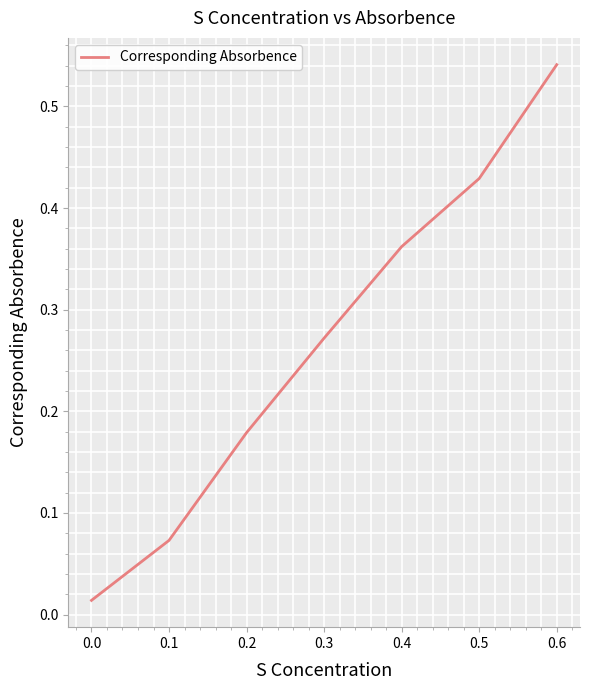

Between 0.2 and 0.6, which is larger?

0.6